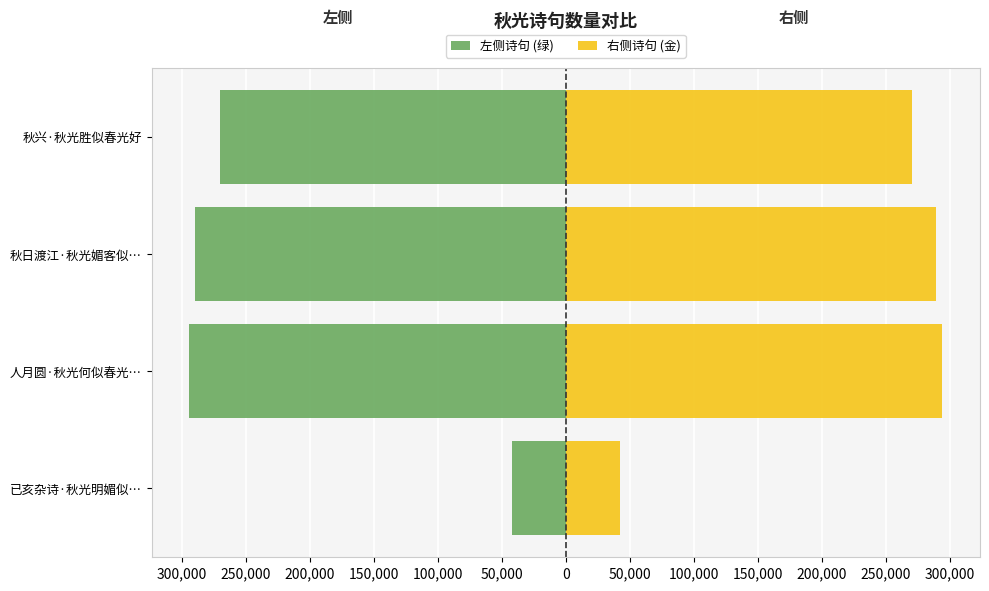

What are all the series names shown in the legend?

已亥 / 秋日渡江 (左), 人月圆 / 秋兴 (右)